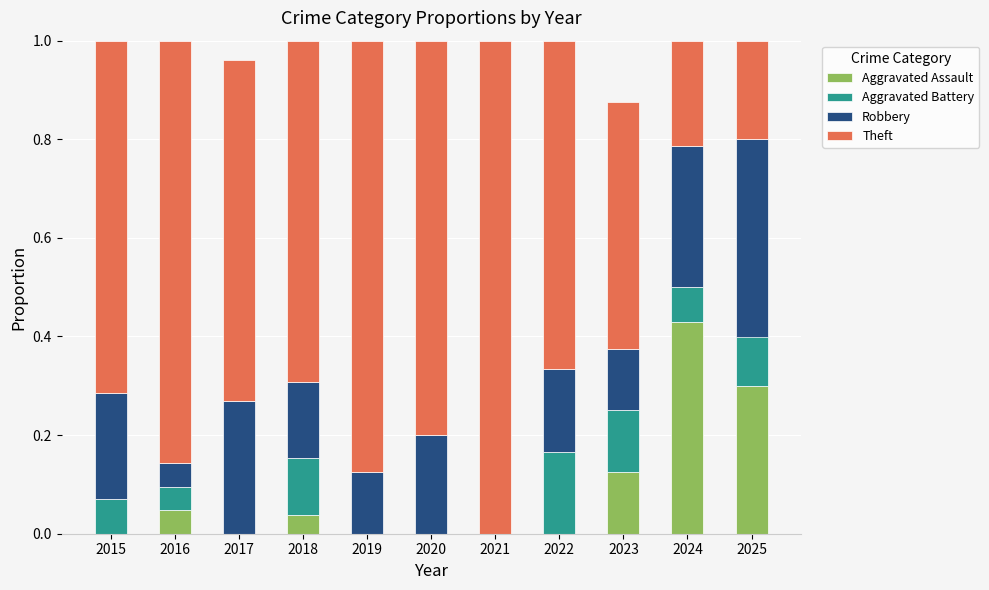

At which label does Aggravated Assault reach its peak?

2024